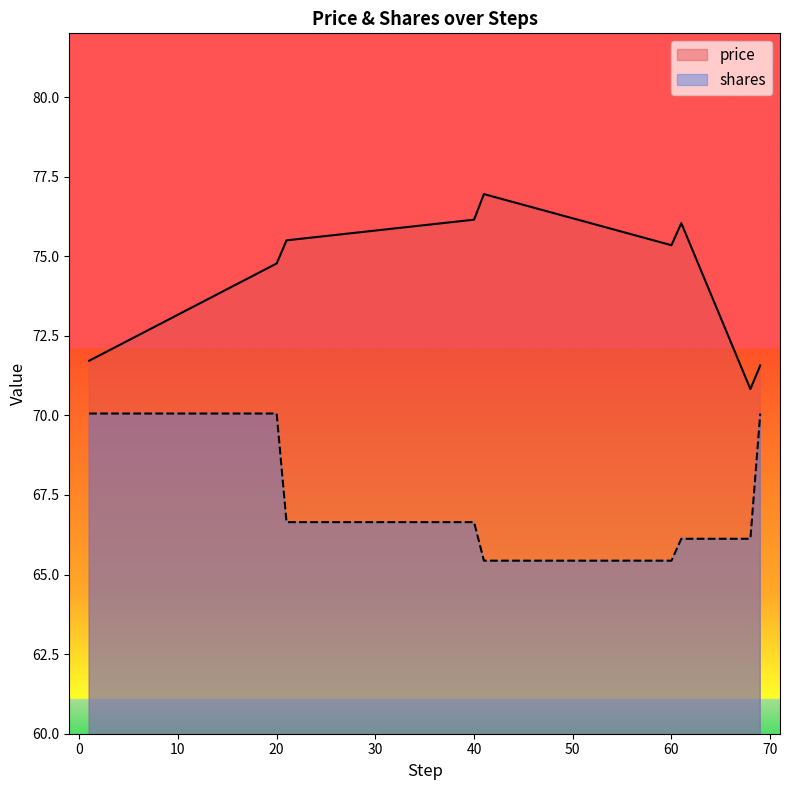

At how many categories does at least one series exceed 67?

9